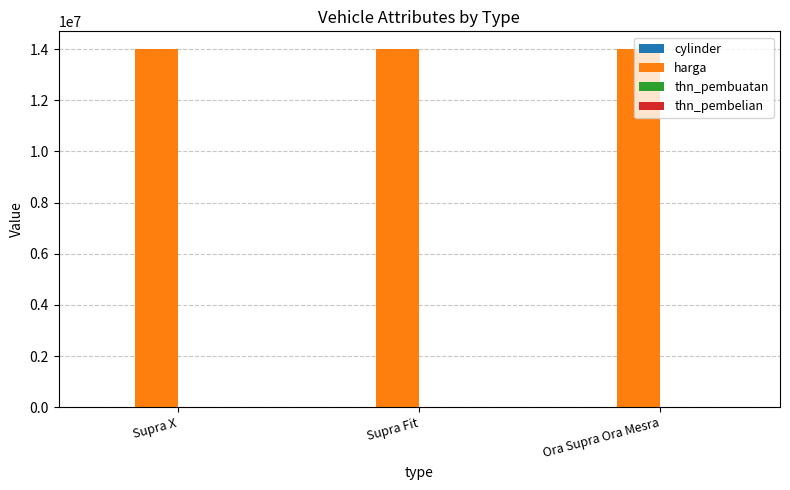

The harga series shows 14000001 at Supra Fit. True or false?

True